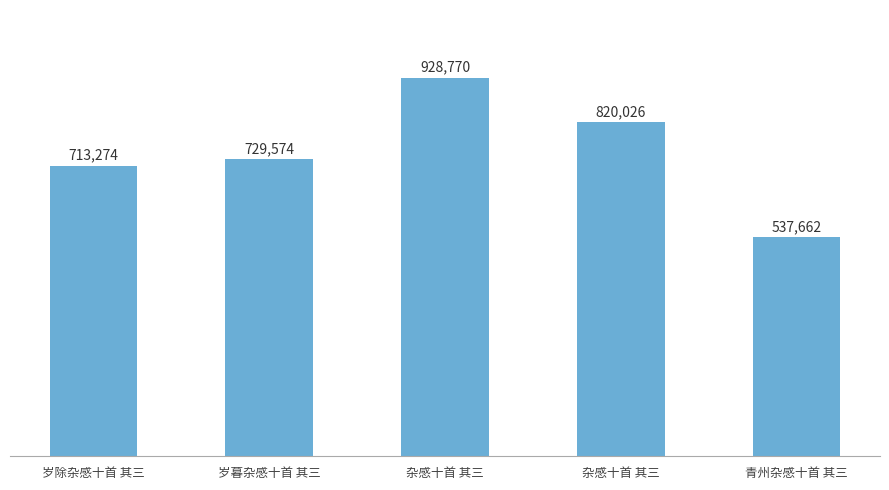

List the labels in order of value, smallest first.

青州杂感十首 其三, 岁除杂感十首 其三, 岁暮杂感十首 其三, 杂感十首 其三, 杂感十首 其三